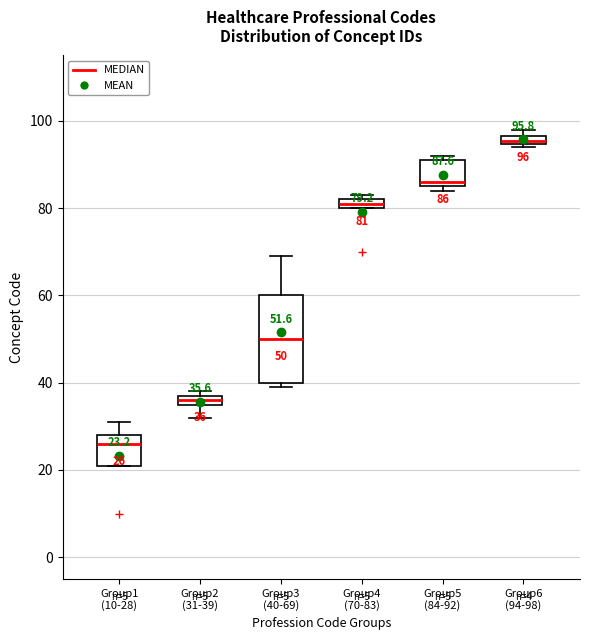

Which box has the highest median line?

Group6 (94-98)